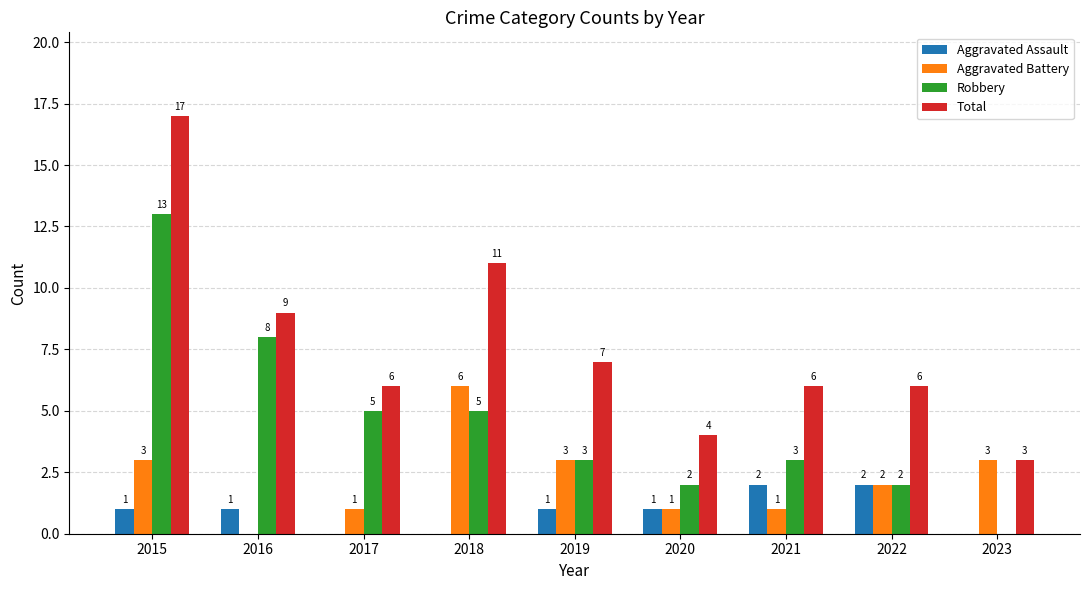

Which series changed the most between 2018 and 2022?

Total